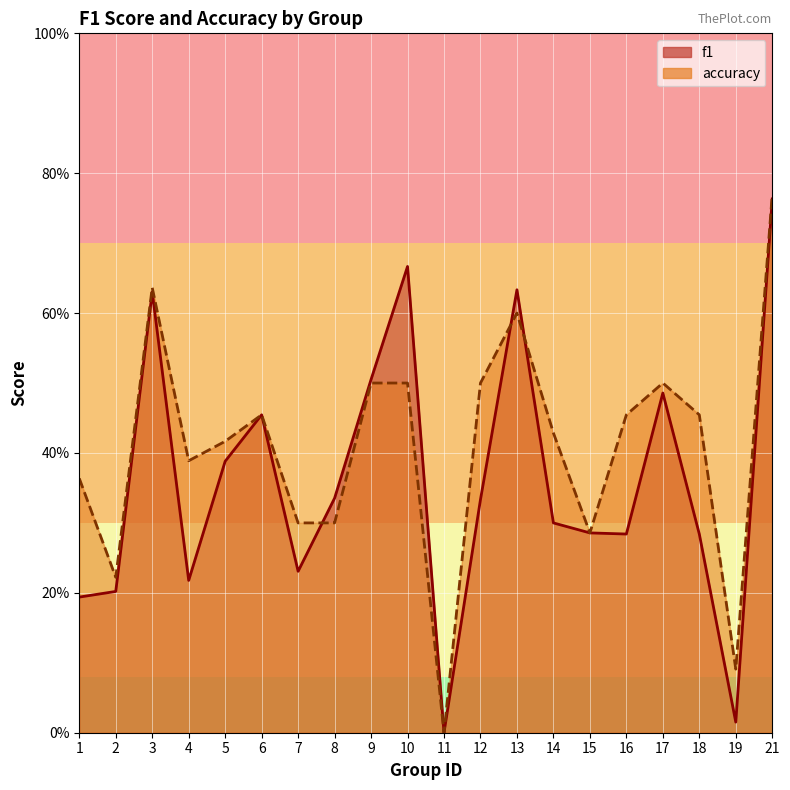

After their last crossing, which series has the higher values: accuracy or f1?

accuracy